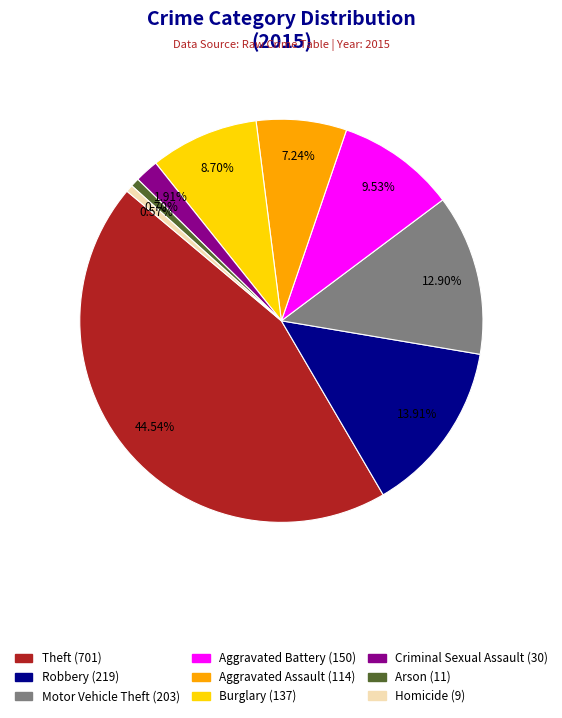

To the nearest percent, what portion does Burglary represent?

9%